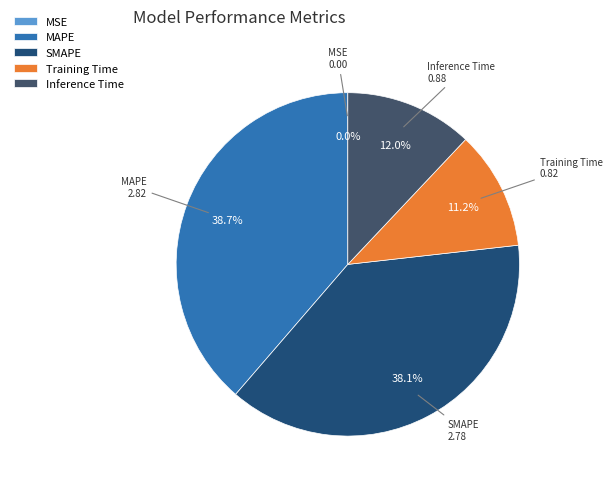

Between Inference Time and SMAPE, which is larger?

SMAPE